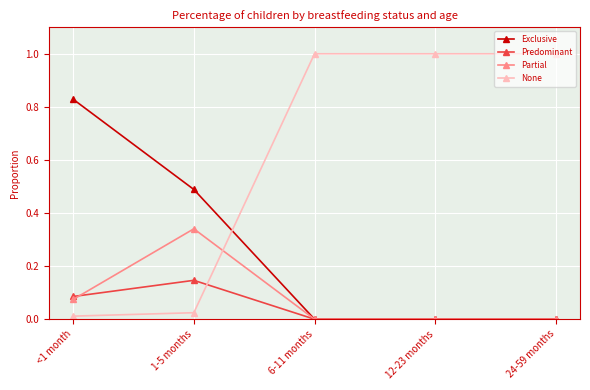

Which series has the largest range (max minus min)?

None